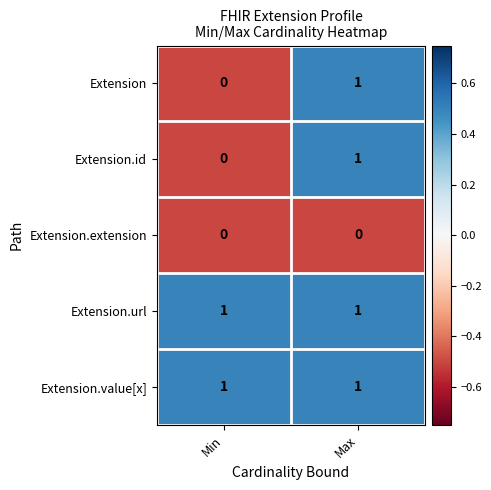

Is the value of Extension.id at Min greater than the value of Extension.value[x] at Max?

No